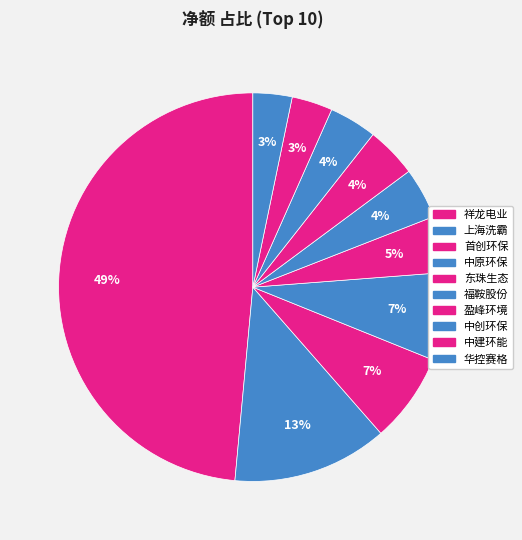

How many slices are in this pie chart?

10